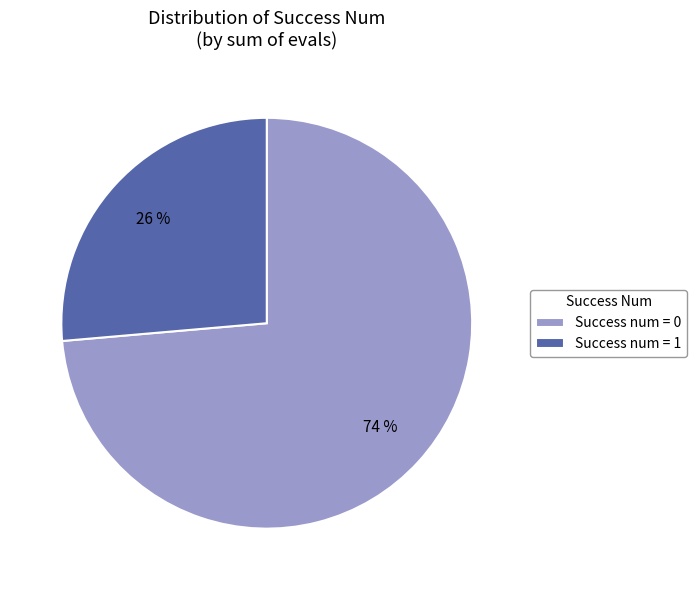

To the nearest percent, what is the average slice percentage?

50%